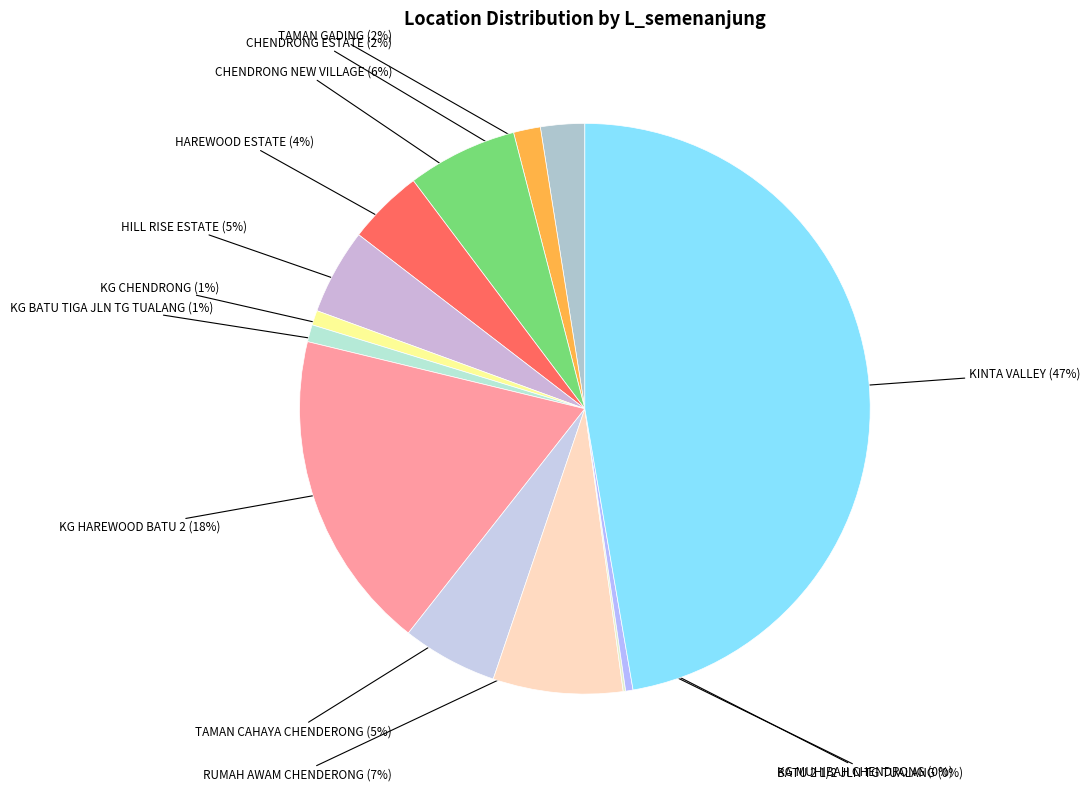

To the nearest percent, what is the difference between the HILL RISE ESTATE and KG BATU TIGA JLN TG TUALANG slice percentages?

4%